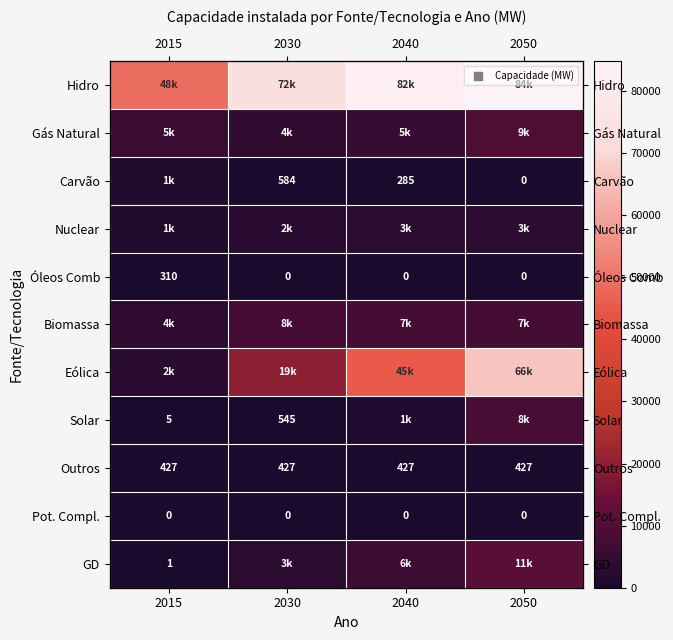

Rank the series at 2015 from lowest to highest value.

Pot. Compl., GD, Solar, Óleos Comb, Outros, Nuclear, Carvão, Eólica, Biomassa, Gás Natural, Hidro